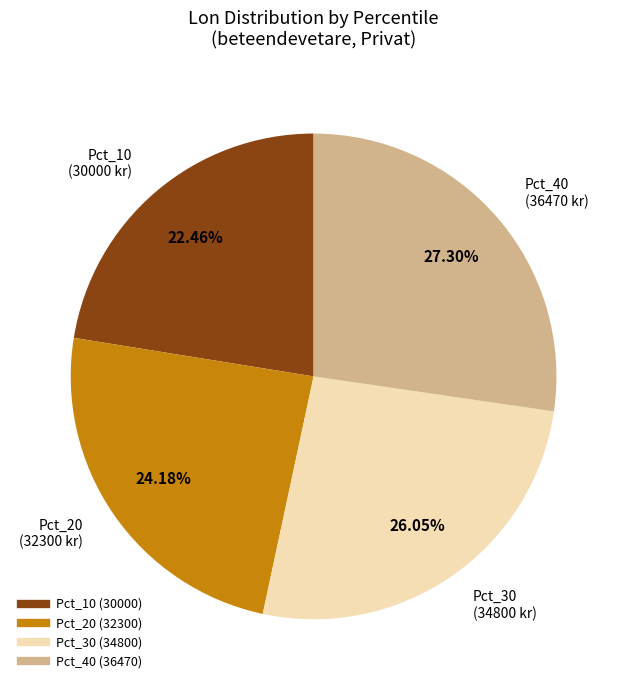

Is there a majority slice in this chart?

No